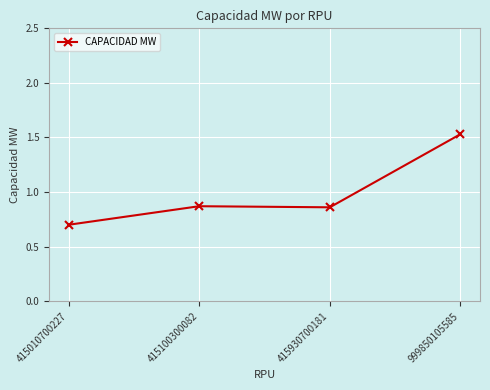

What is the value of the 1st point from the left?

0.7